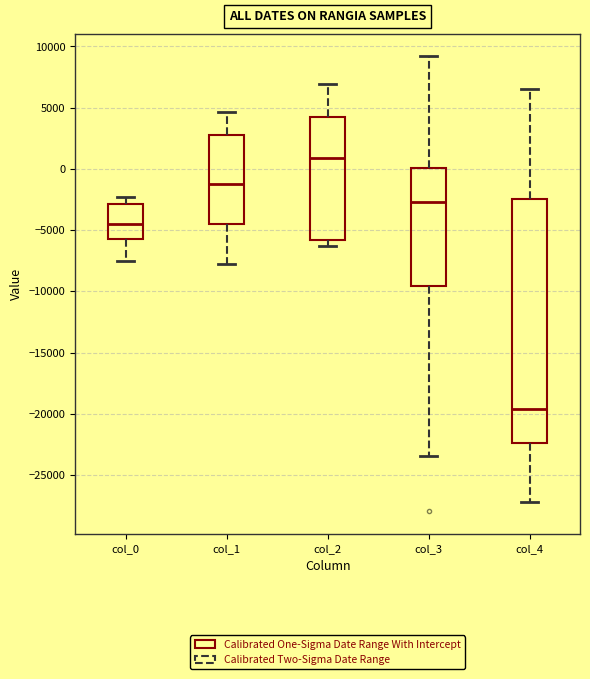

Where does the median line of the box for col_3 sit on the y-axis? The values are not printed on the chart, so give them approximately, as read against the axis.

-2500